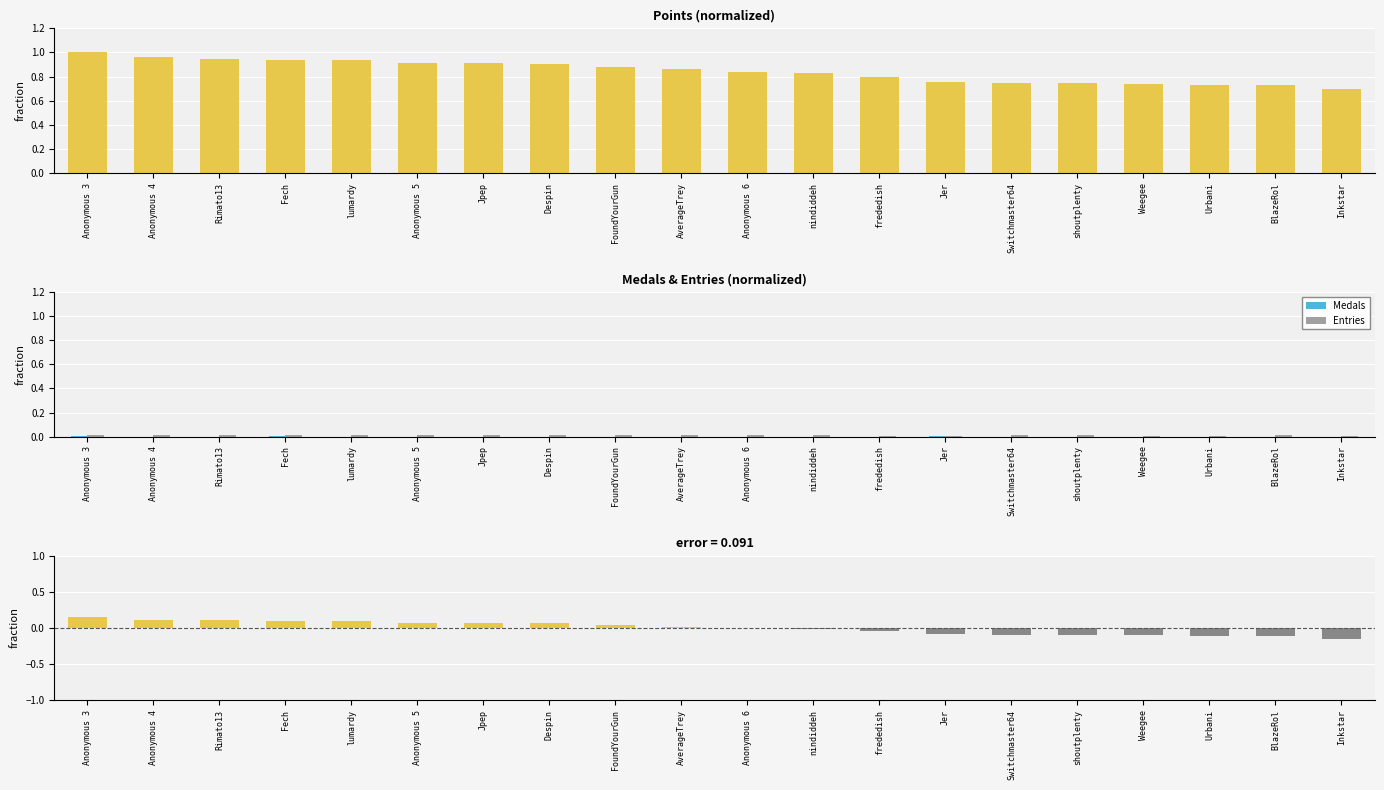

What position from the left is Fech?

4